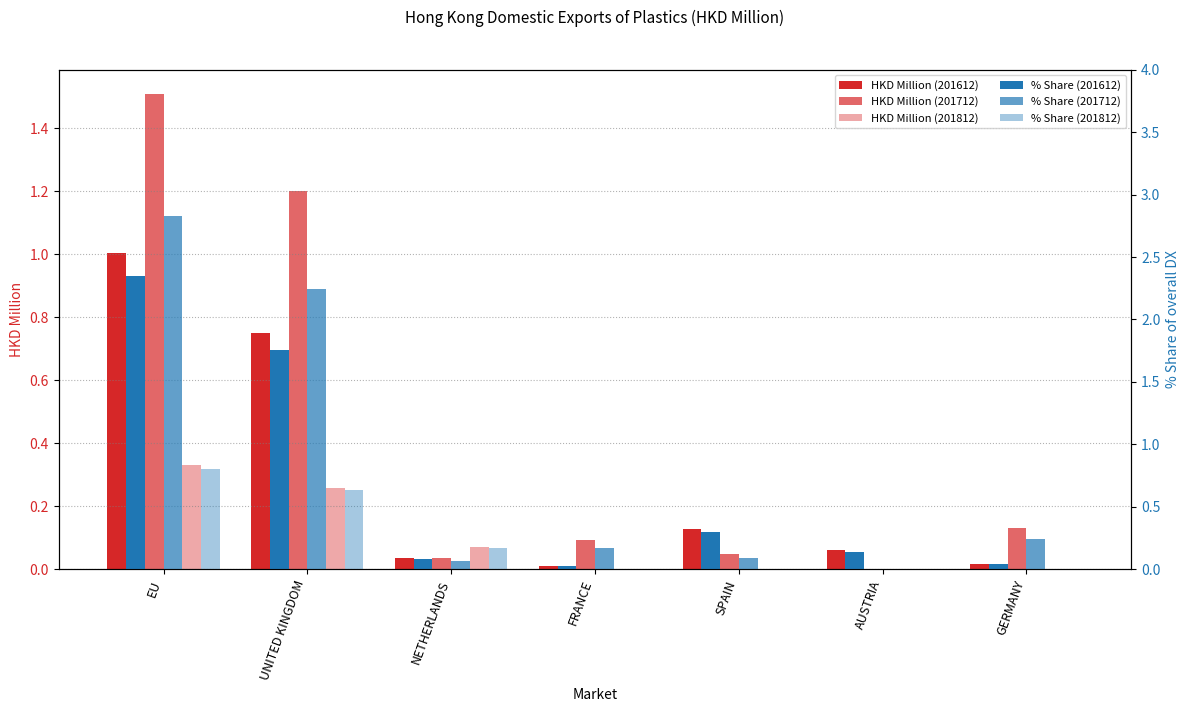

Reading left to right, extract all data points from this chart.

201612_% Share: 2.3	1.8	0.1	0.0	0.3	0.1	0.0
201712_% Share: 2.8	2.2	0.1	0.2	0.1	0.0	0.2
201812_% Share: 0.8	0.6	0.2	0.0	0.0	0.0	0.0